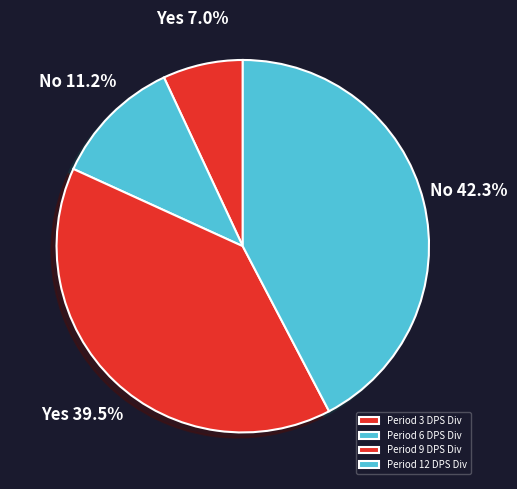

The Period 3 DPS Div slice represents 17% of the pie. True or false?

False